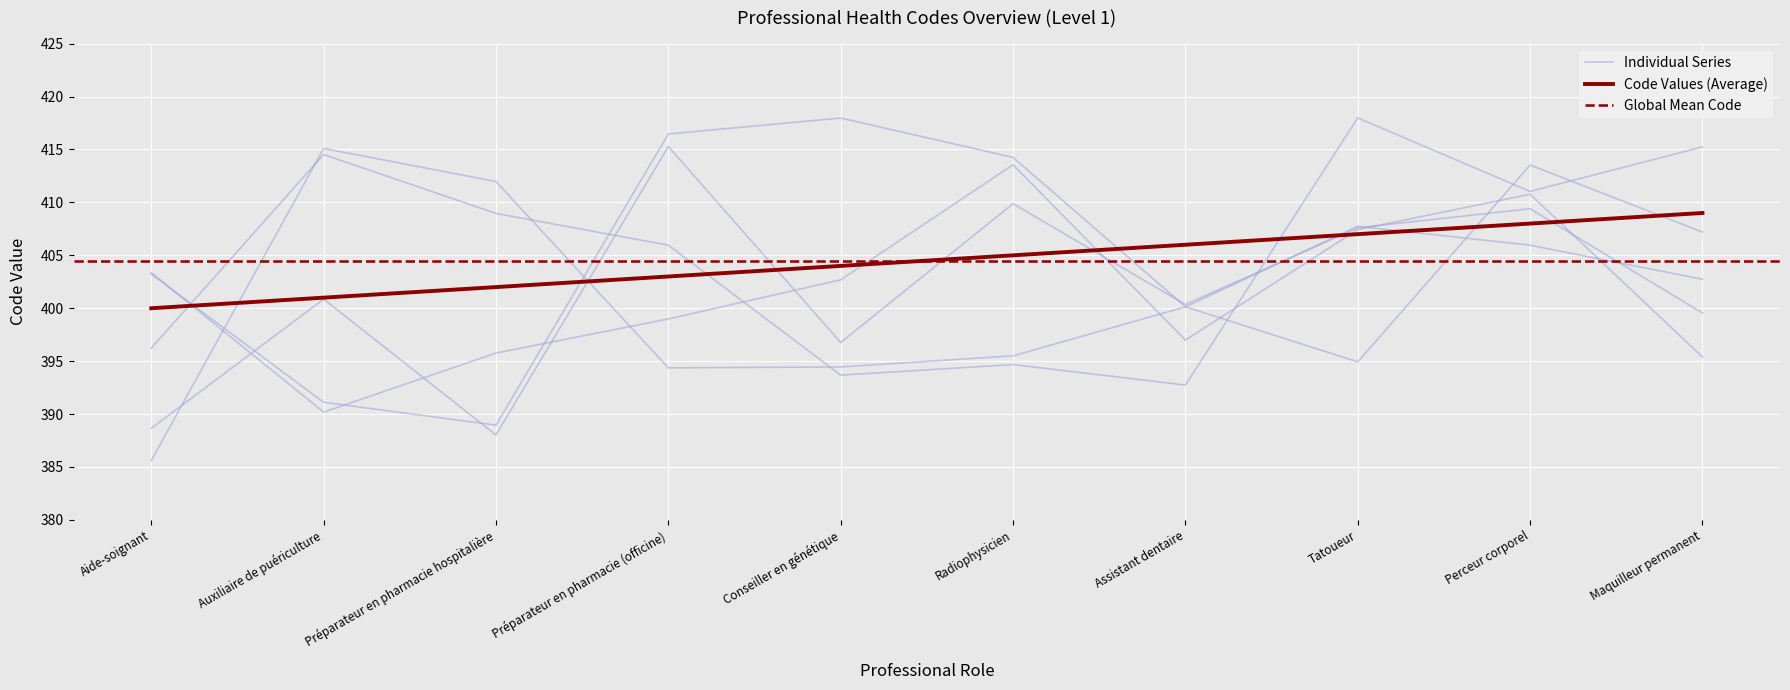

How many data points are less than 405?

5